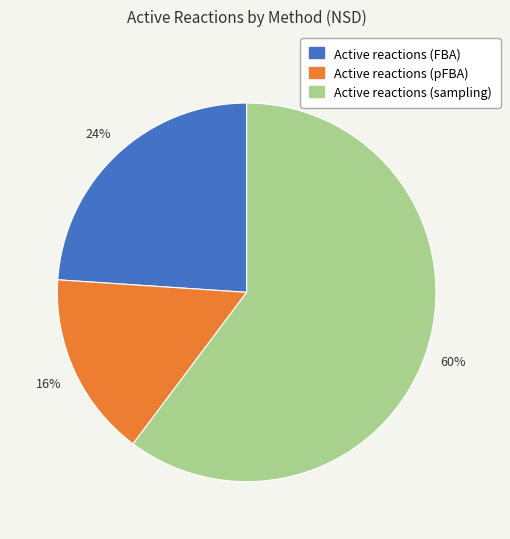

Rank the categories by value from lowest to highest.

Active reactions (pFBA), Active reactions (FBA), Active reactions (sampling)